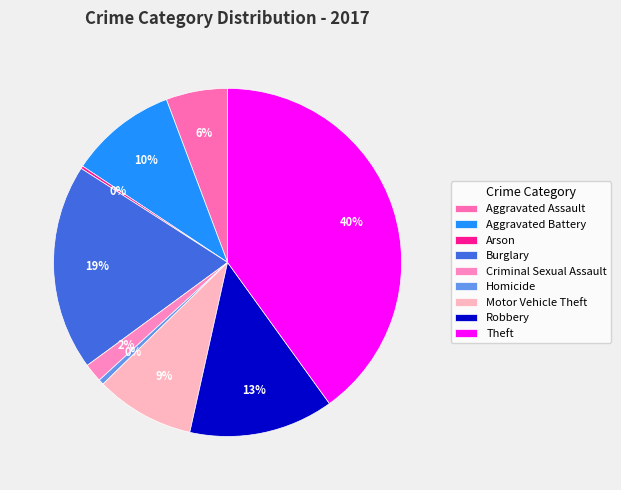

To the nearest percent, what portion does Criminal Sexual Assault represent?

2%